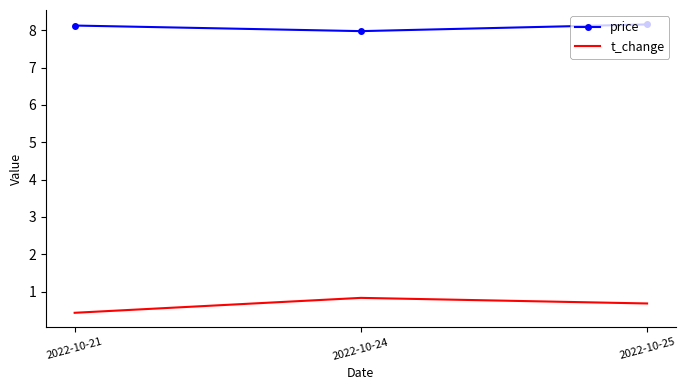

Rank the series by their maximum value, from highest to lowest.

price, t_change